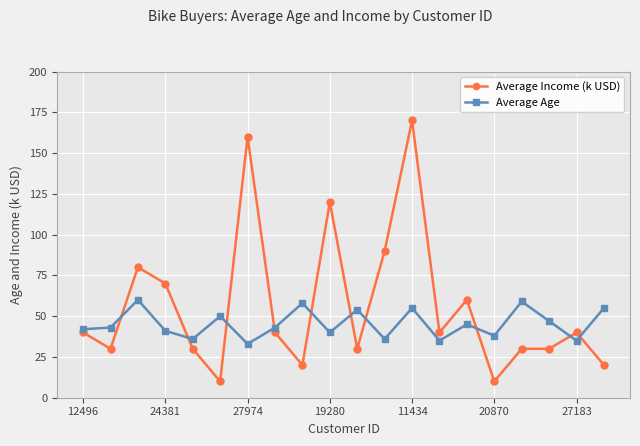

Does the chart display data point markers on the line(s)?

Yes